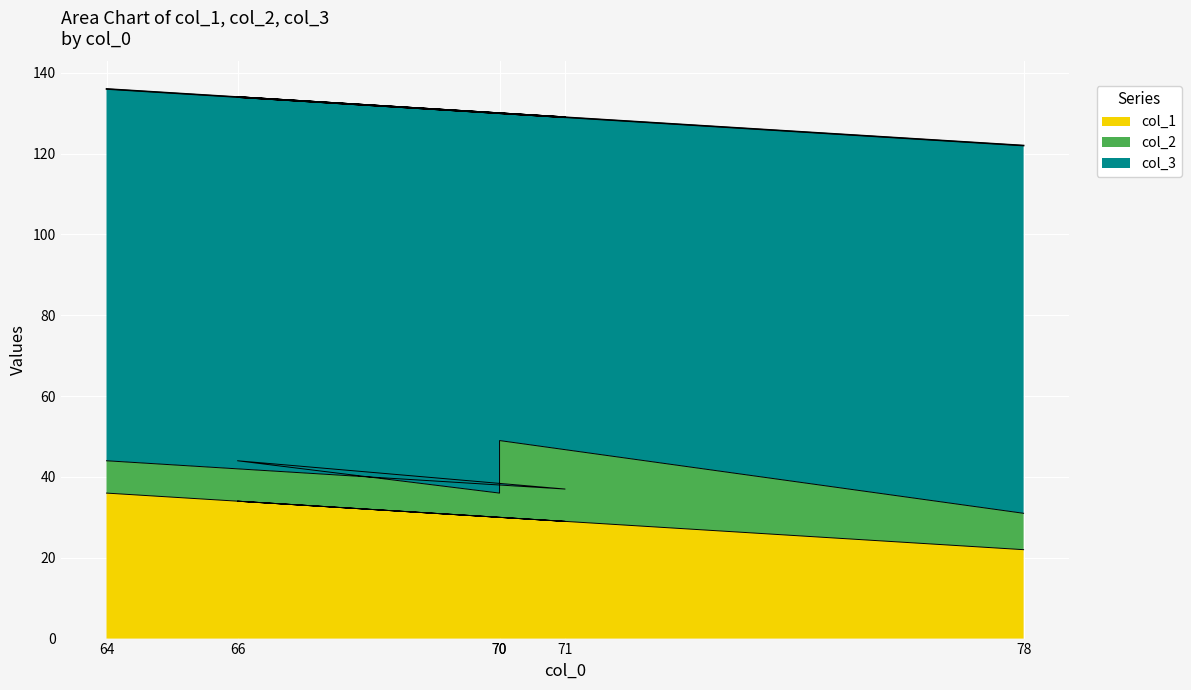

How many data points does each series have?

6